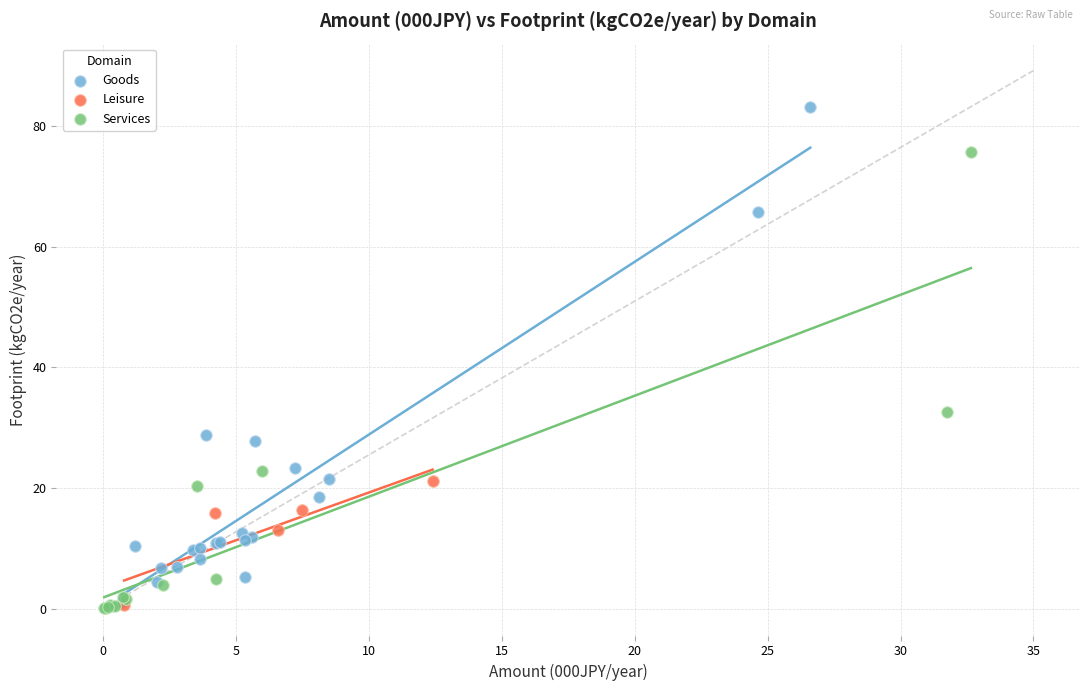

Which series contains the highest Y value?

Goods